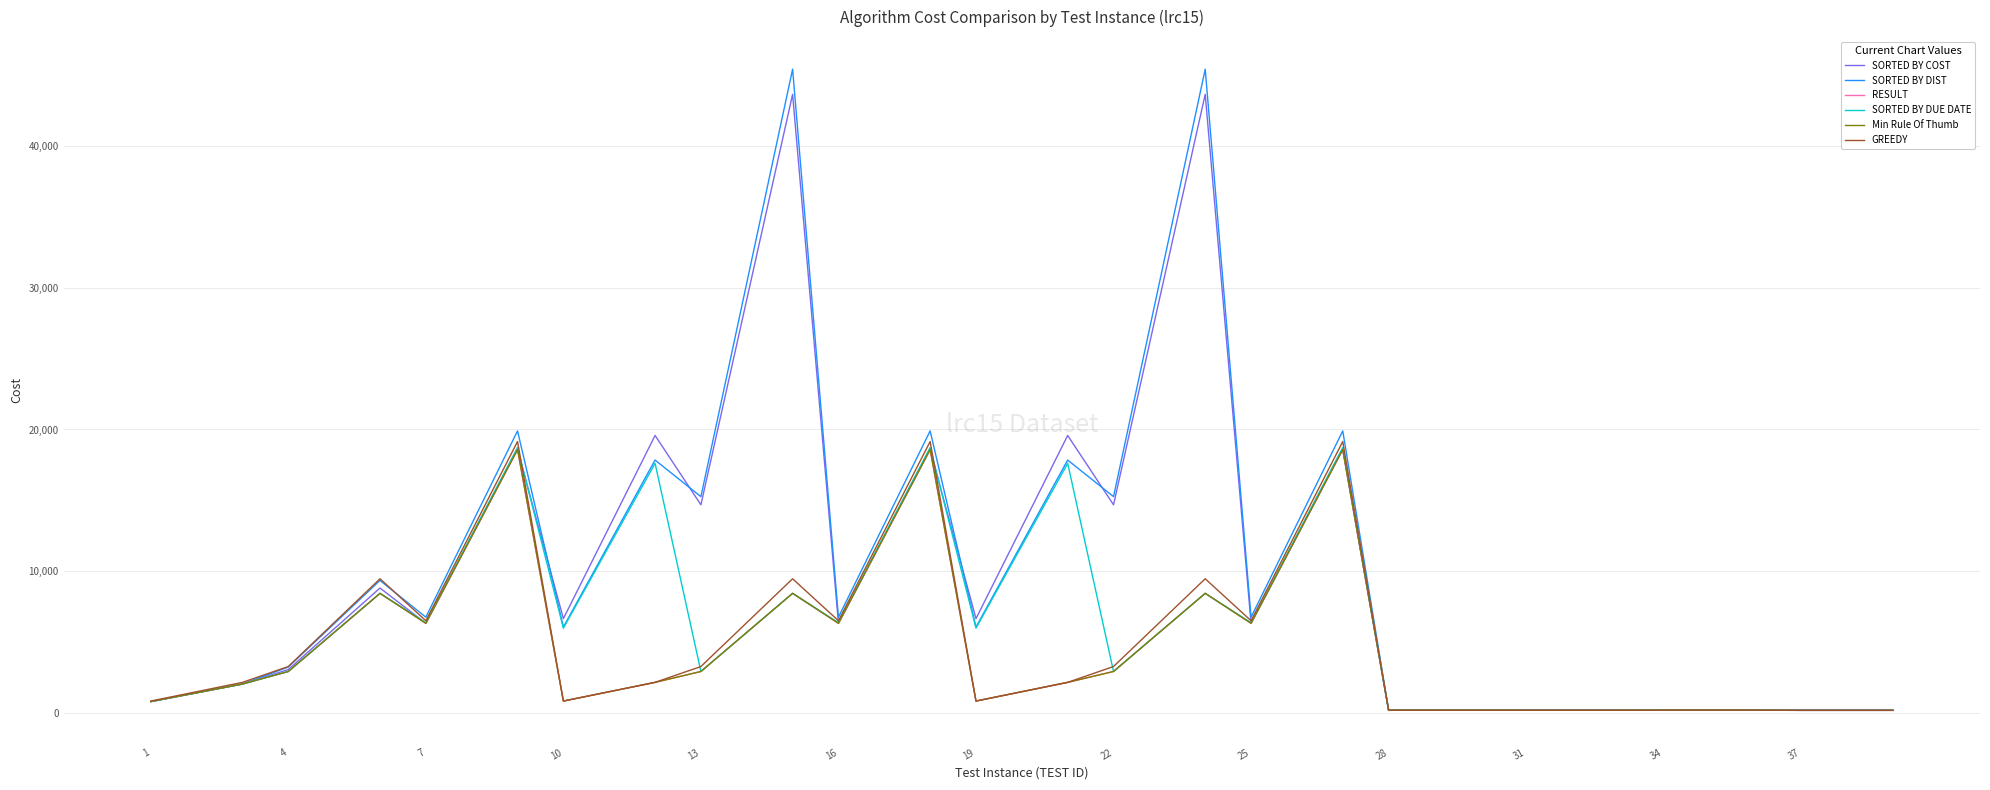

Does the chart display data point markers on the line(s)?

No